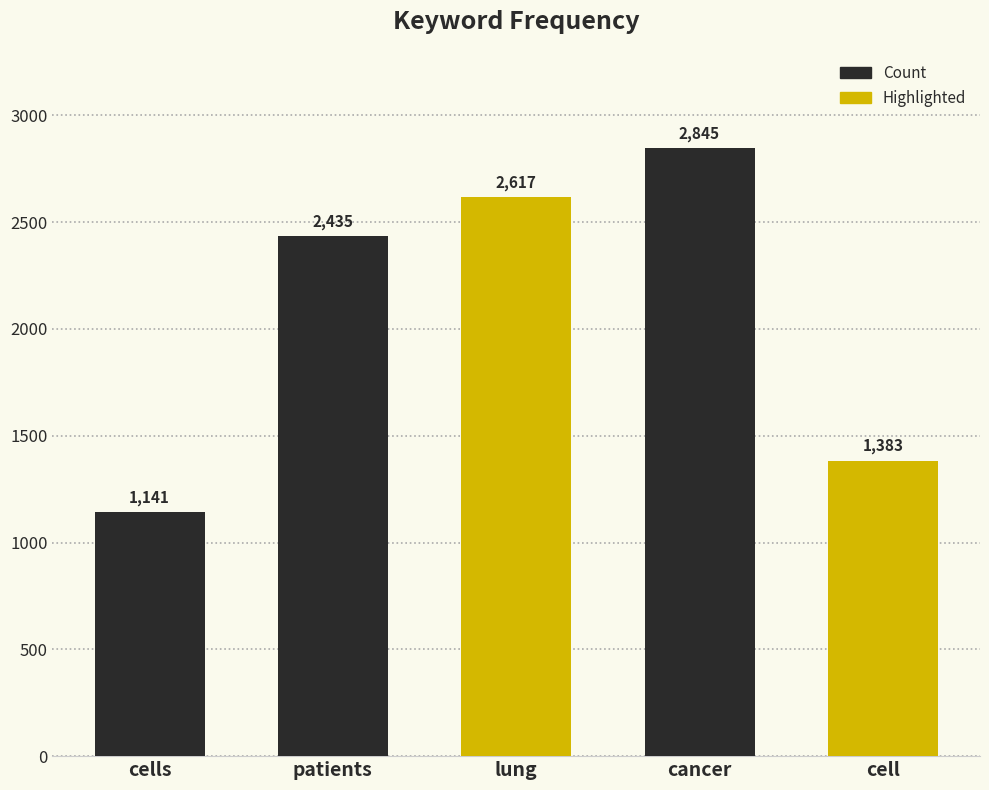

What is the greatest value displayed?

2845